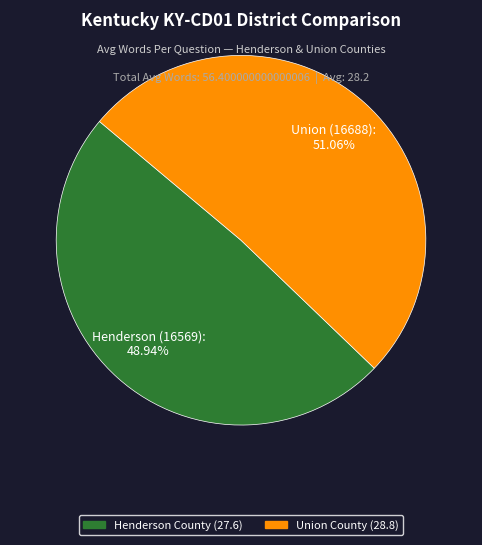

Does any single category account for the majority?

Yes